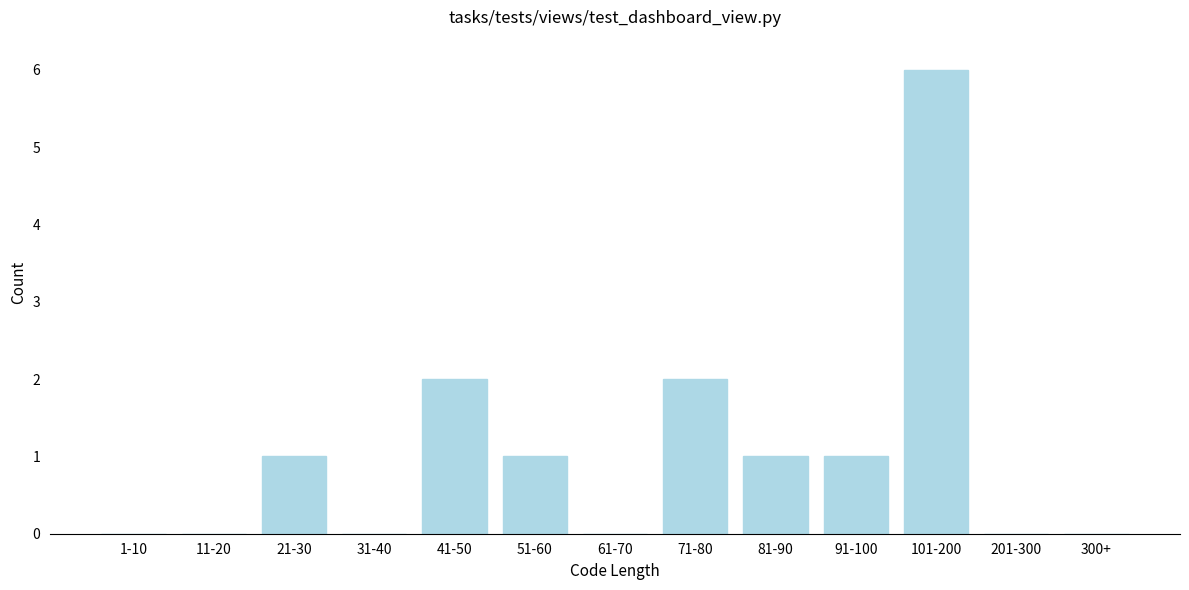

Reading right to left, what are all the values shown in this chart?

300+=0	201-300=0	101-200=6	91-100=1	81-90=1	71-80=2	61-70=0	51-60=1	41-50=2	31-40=0	21-30=1	11-20=0	1-10=0